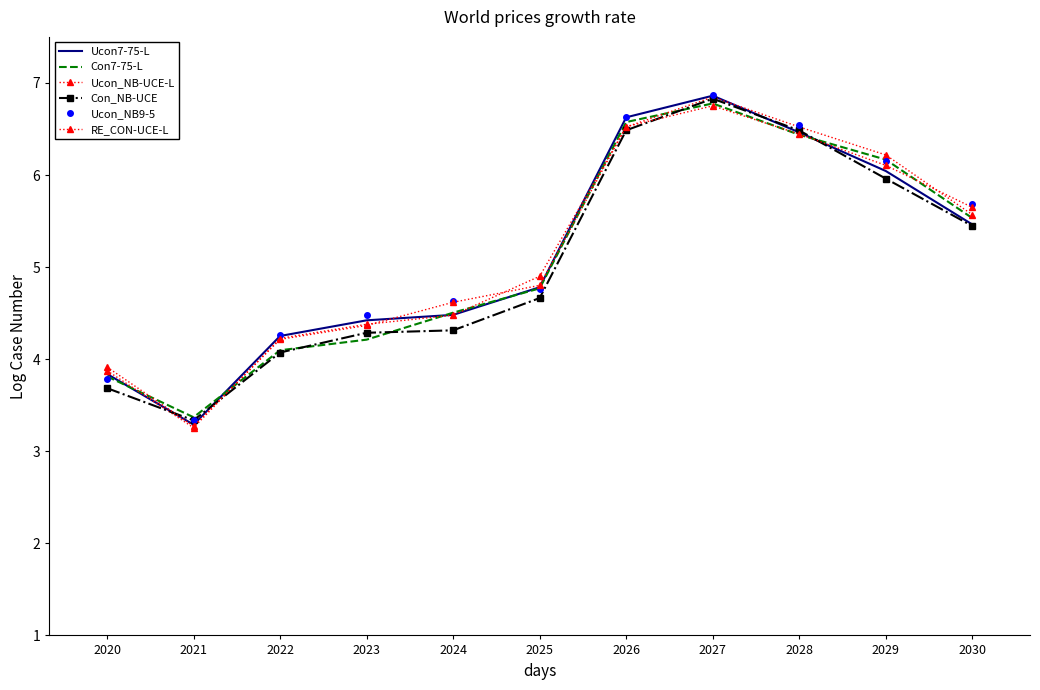

What is the highest value of the RE_CON-UCE-L series?

6.8